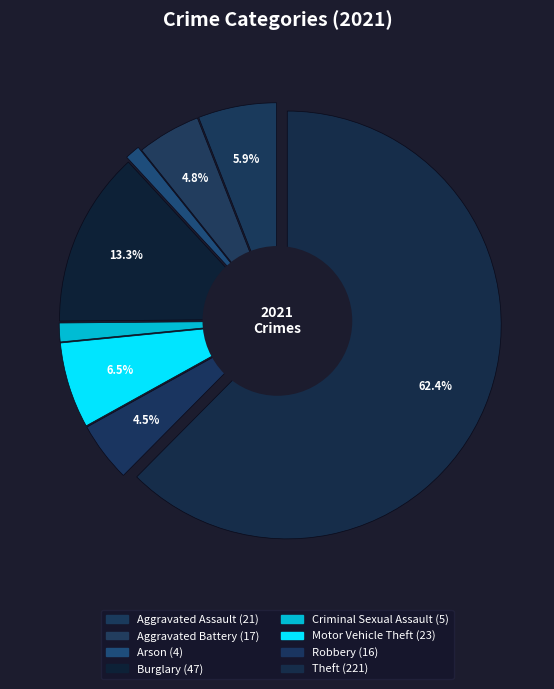

True or false: Theft accounts for 62% of the total.

True